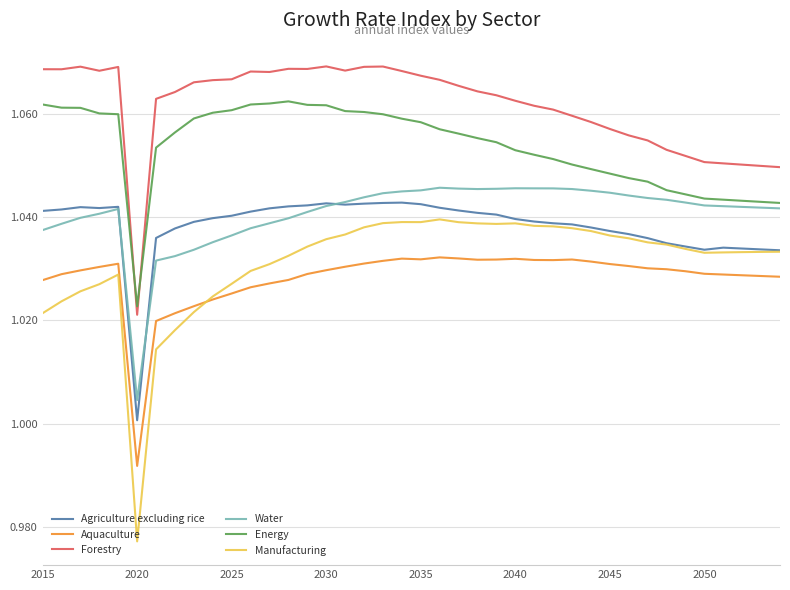

Count the Water values in the range 1 to 2.

40